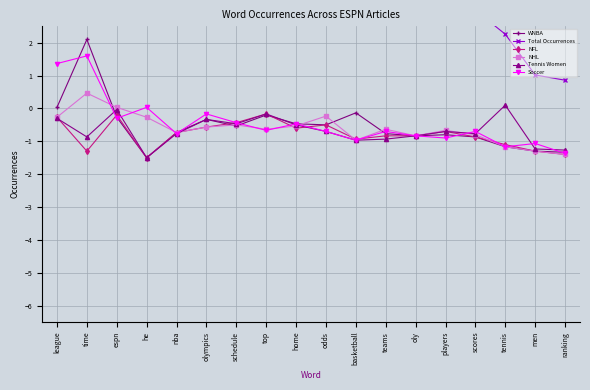

How many lines are shown in the chart?

6